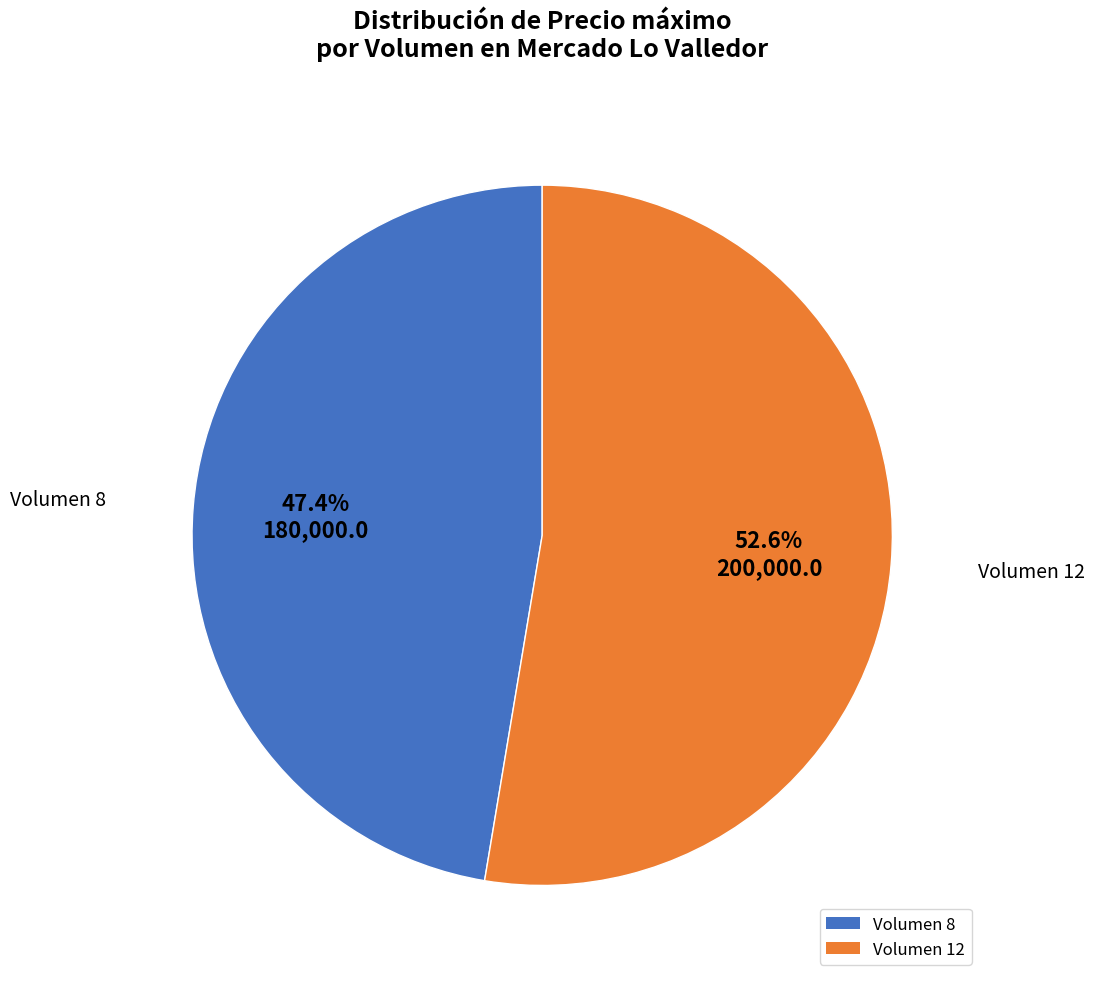

What percentage do Volumen 12 and Volumen 8 together represent?

100.0%